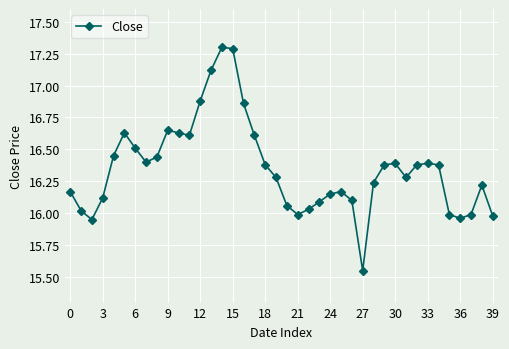

How many values are below 16?

7